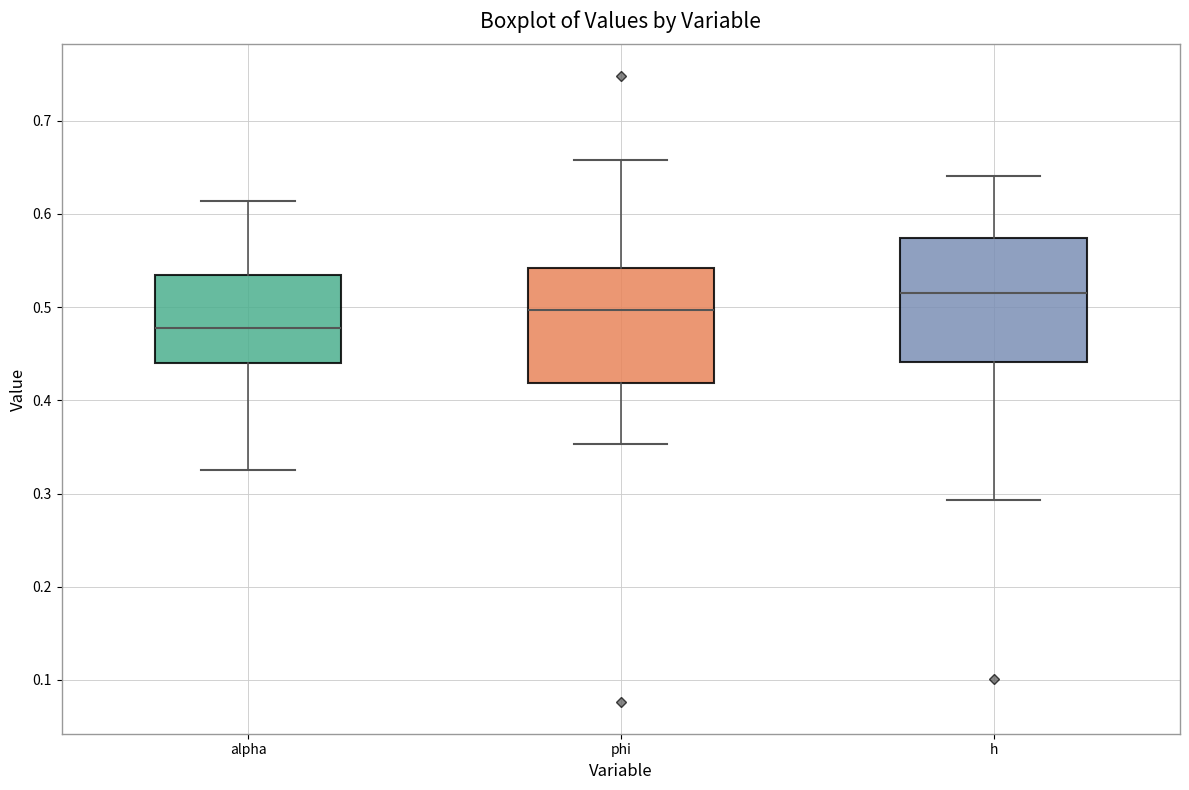

Where is the lower edge of the box for h on the y-axis? The values are not printed on the chart, so give them approximately, as read against the axis.

0.44